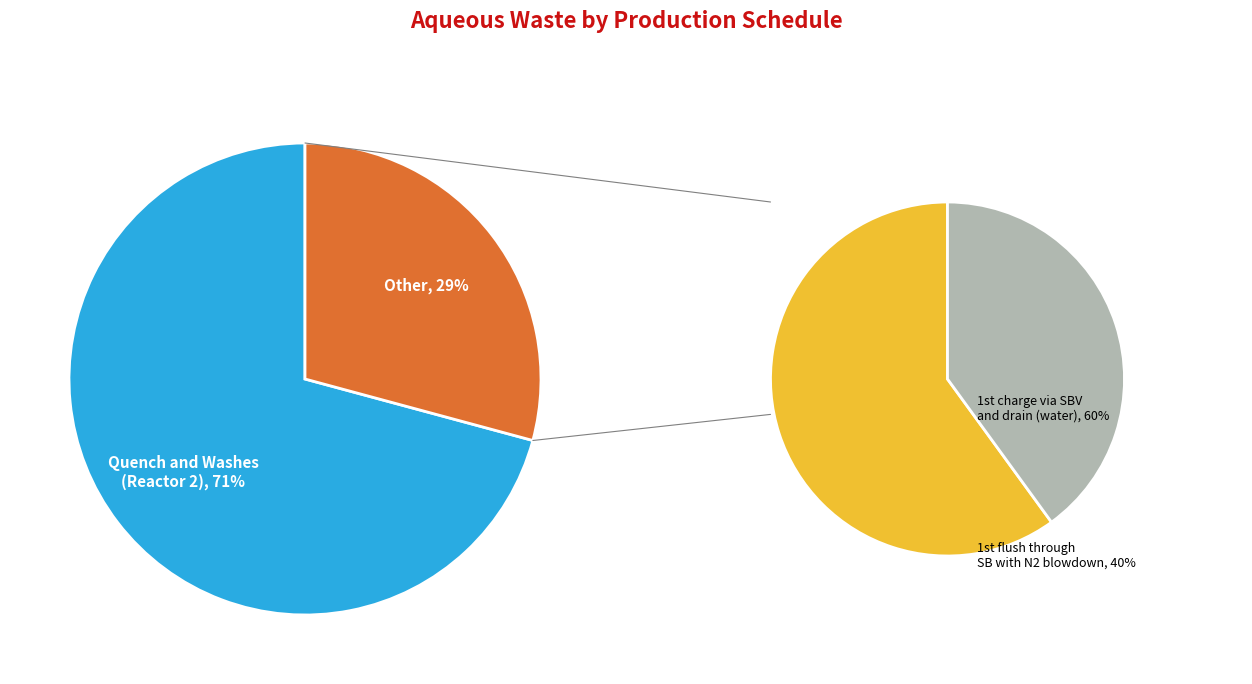

Is there any slice that represents more than half of the pie?

Yes